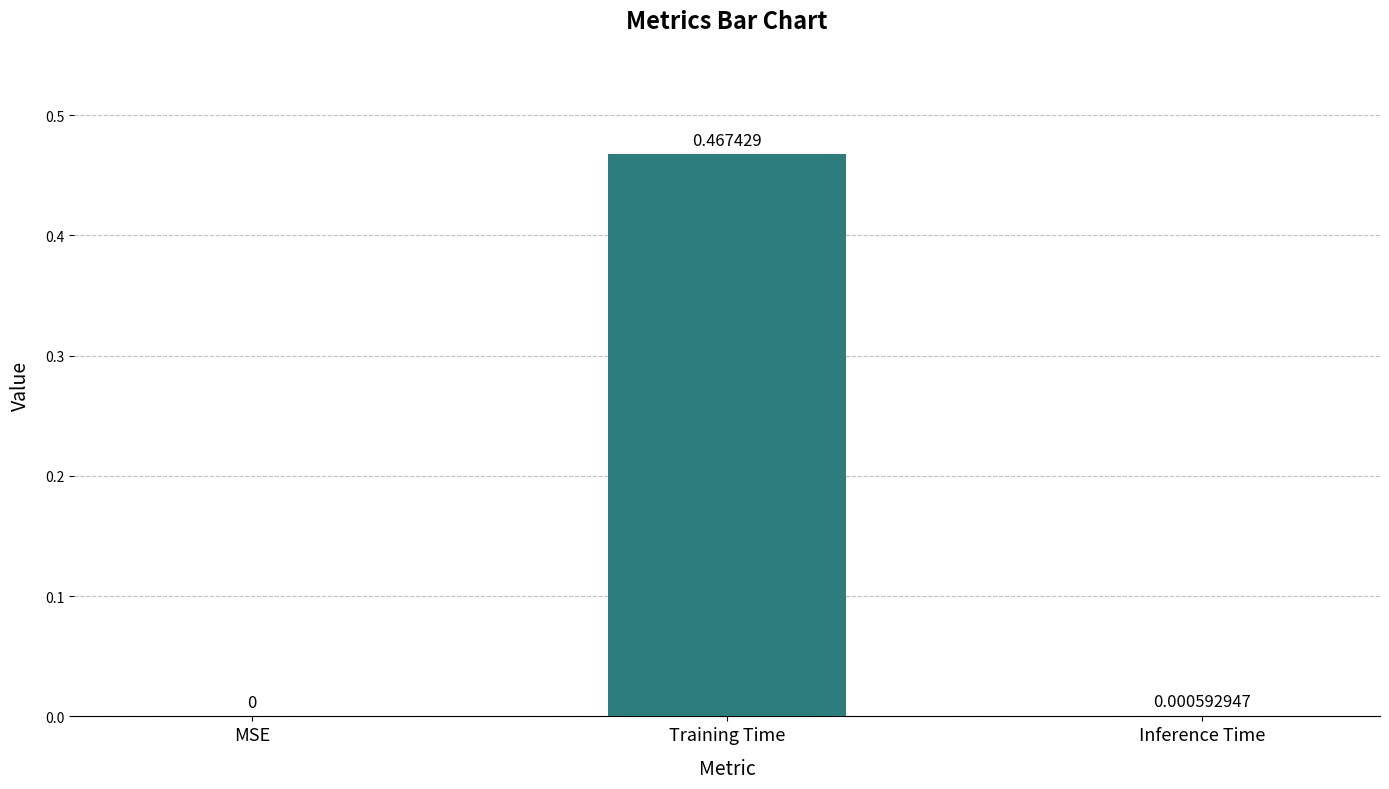

Between Inference Time and MSE, which is larger?

Inference Time